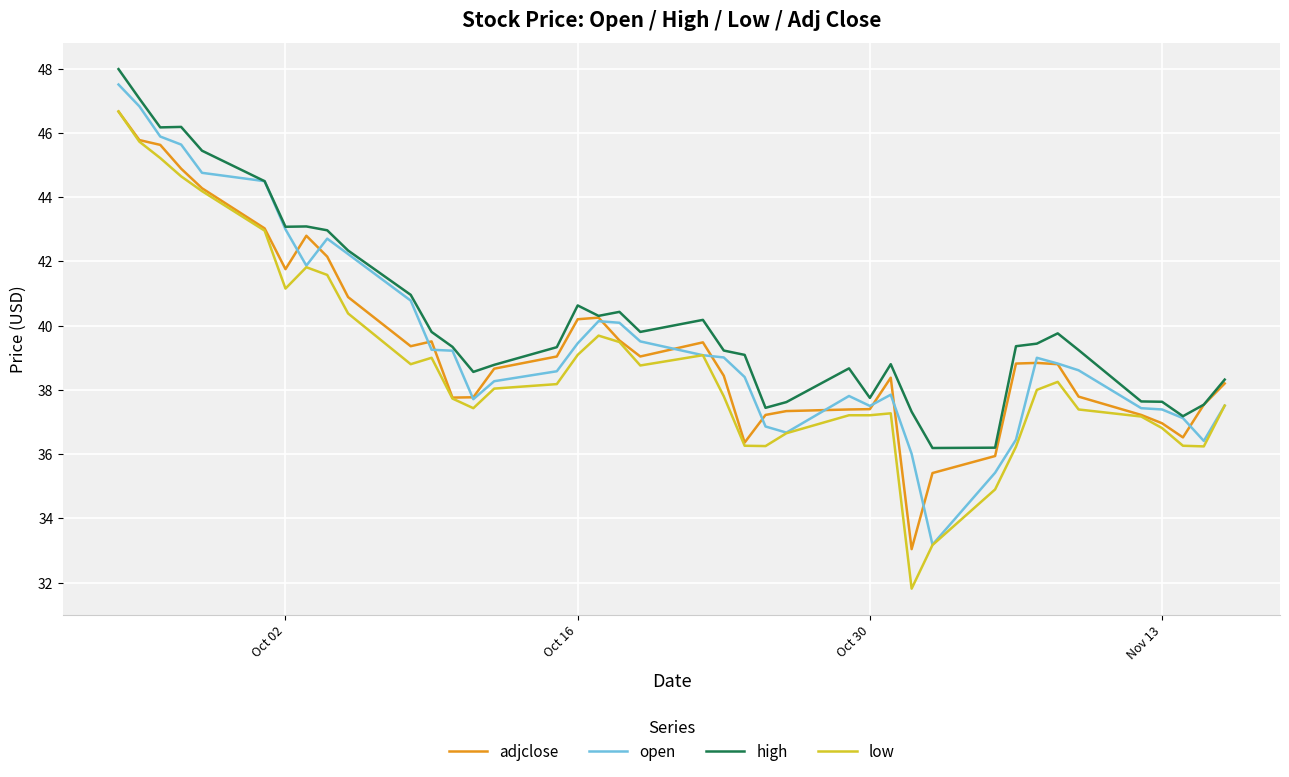

What is the greatest value displayed?

48.0